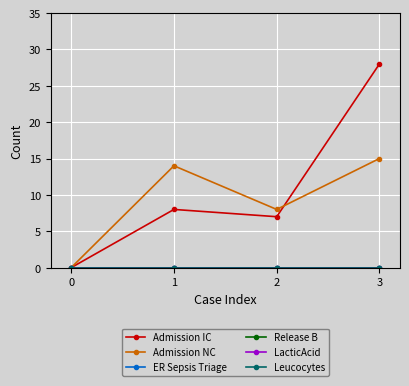

Does the chart have visible grid lines?

Yes